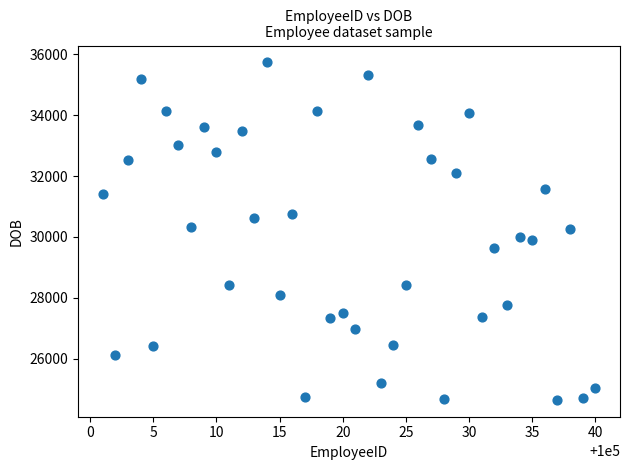

What is the range of X values (max minus min)?

39